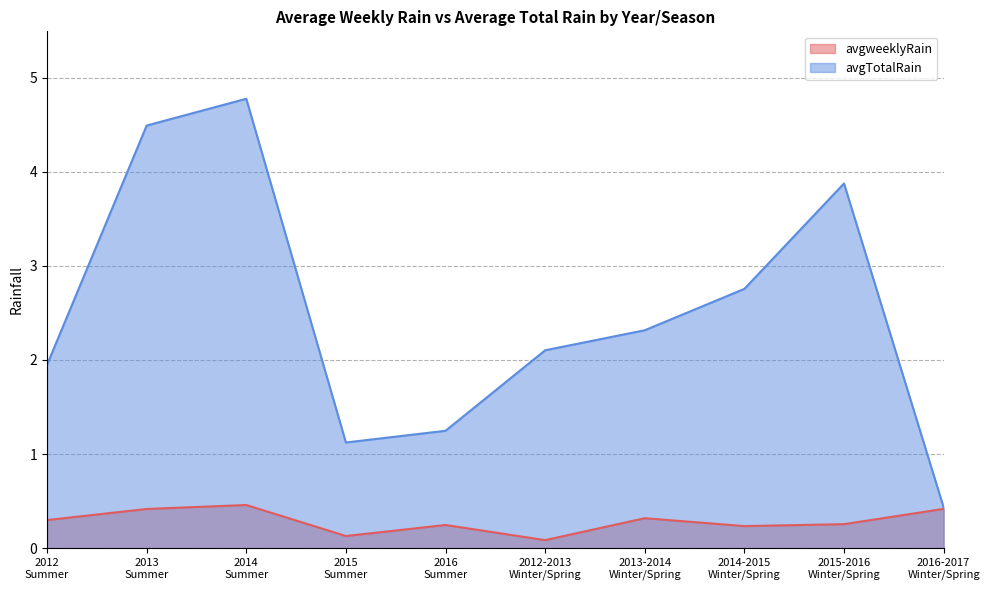

True or false: avgTotalRain and avgweeklyRain cross at least once.

False